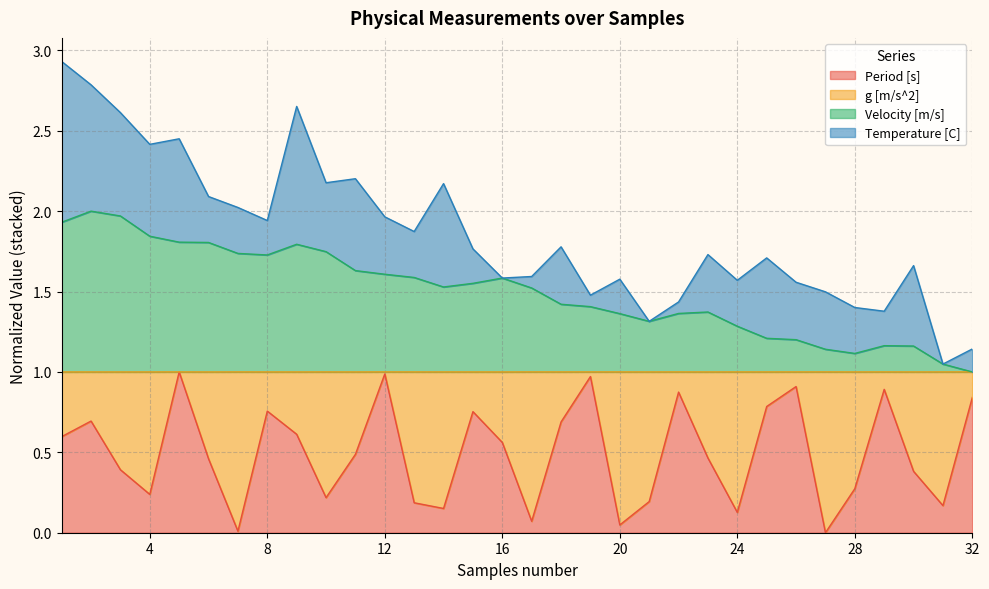

True or false: Velocity [m/s] and Period [s] cross at least once.

False